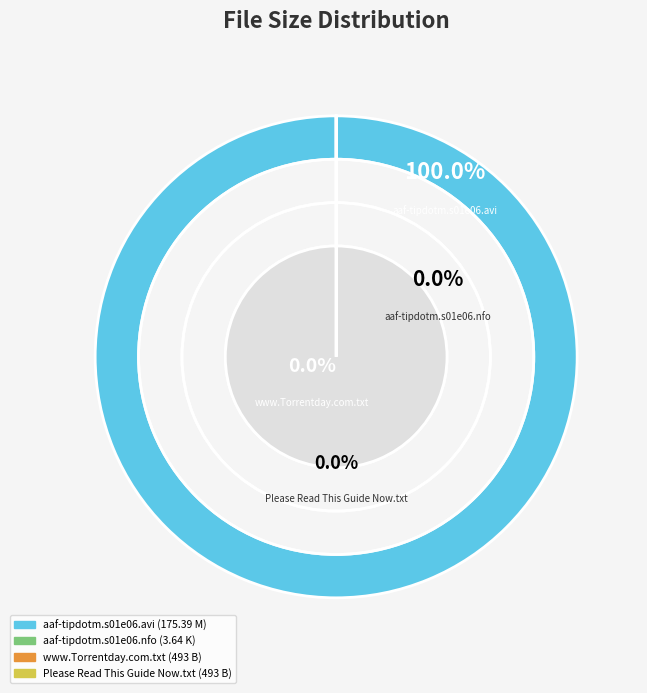

To the nearest percent, what is the average slice percentage?

25%